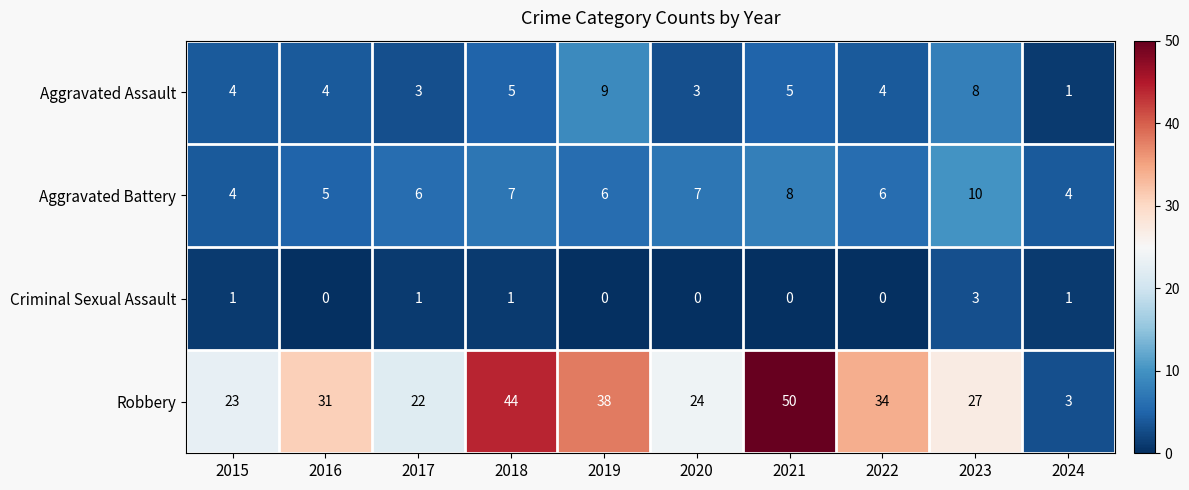

What is the sum of the Aggravated Assault values at 2020 and 2022?

7